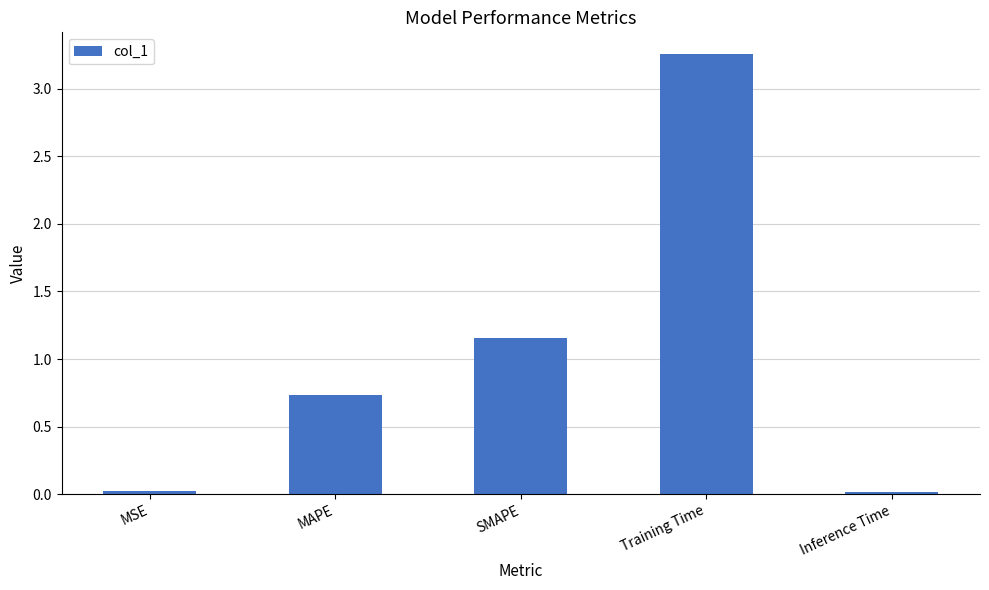

What is the label of the 5th bar from the left?

Inference Time